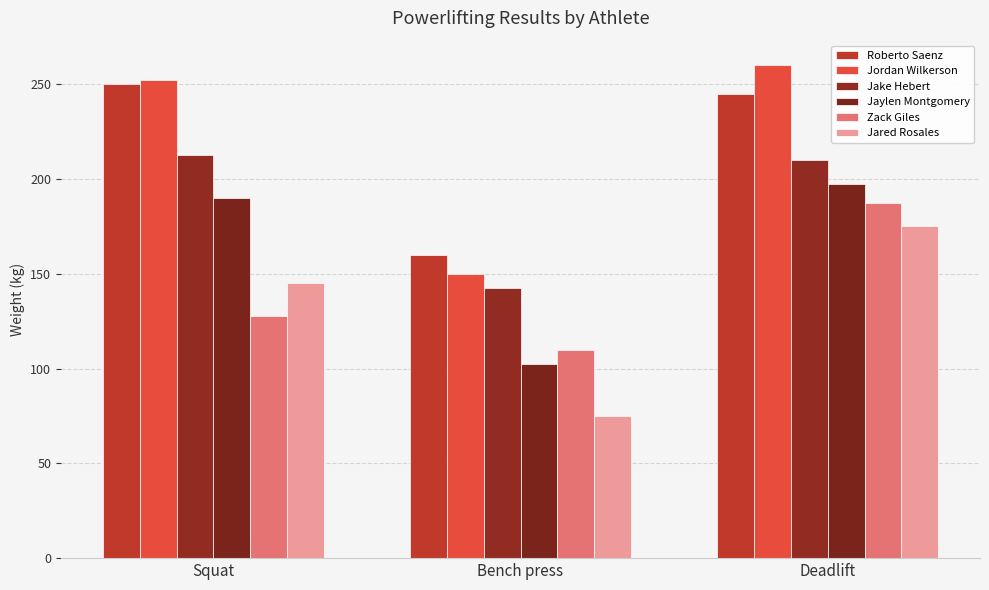

How many groups of bars are there?

3